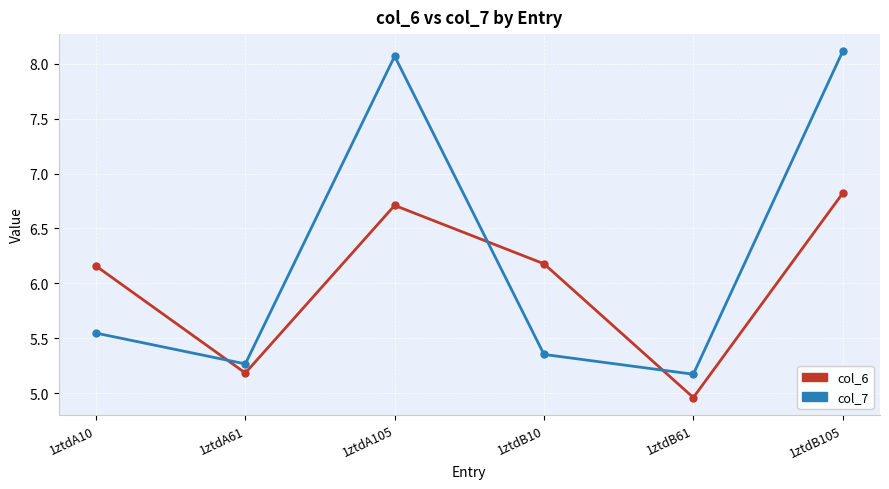

What is the difference between the col_6 values at 1ztdA105 and 1ztdB105?

0.1